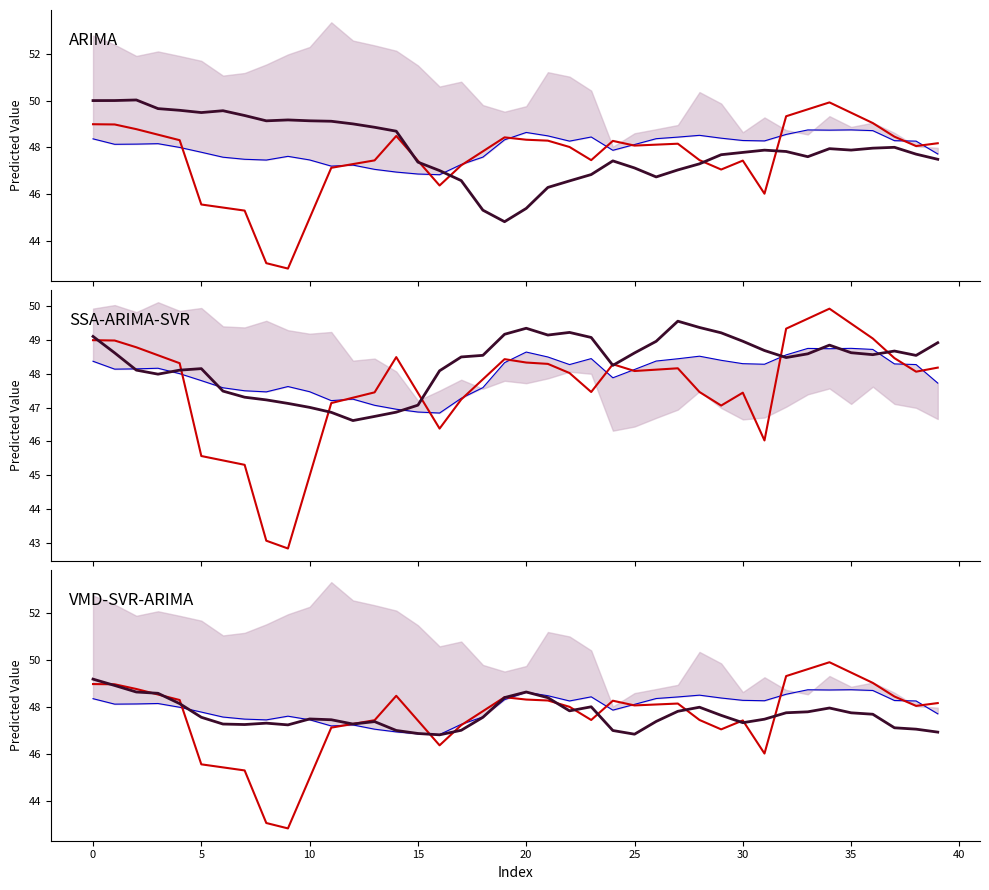

What is the spread (max minus min) of values at 15?

1.5